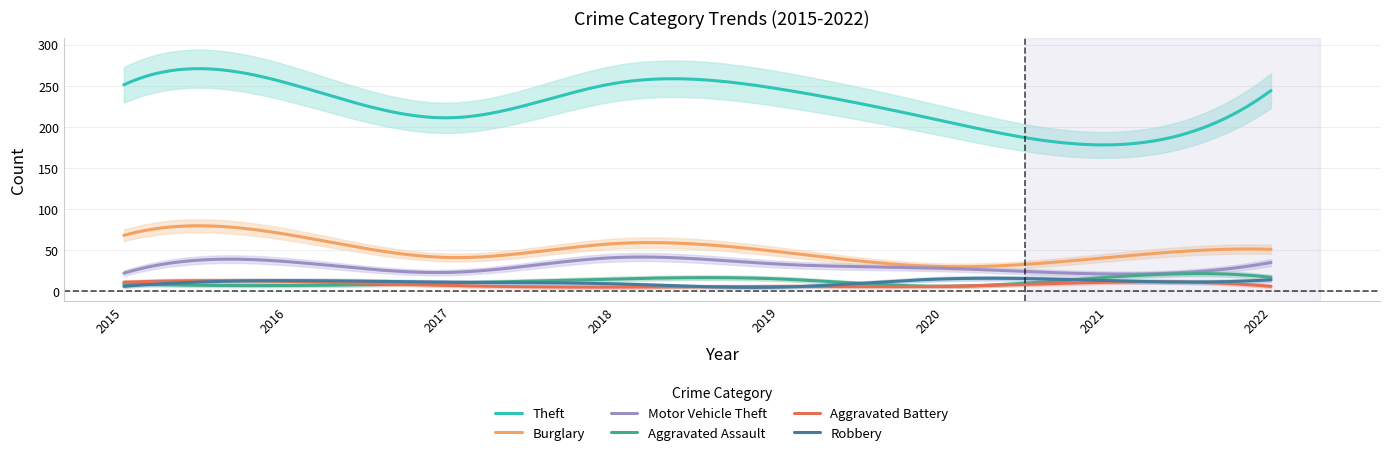

Reading right to left, transcribe all the data shown in this chart.

Theft: 2022=244	2021=178	2020=207	2019=246	2018=253	2017=211	2016=253	2015=251
Burglary: 2022=51	2021=41	2020=30	2019=48	2018=58	2017=41	2016=69	2015=68
Motor Vehicle Theft: 2022=35	2021=21	2020=28	2019=33	2018=41	2017=23	2016=36	2015=22
Aggravated Assault: 2022=17	2021=17	2020=6	2019=15	2018=15	2017=10	2016=7	2015=9
Aggravated Battery: 2022=6	2021=11	2020=6	2019=6	2018=5	2017=7	2016=12	2015=11
Robbery: 2022=14	2021=13	2020=15	2019=5	2018=9	2017=11	2016=13	2015=6